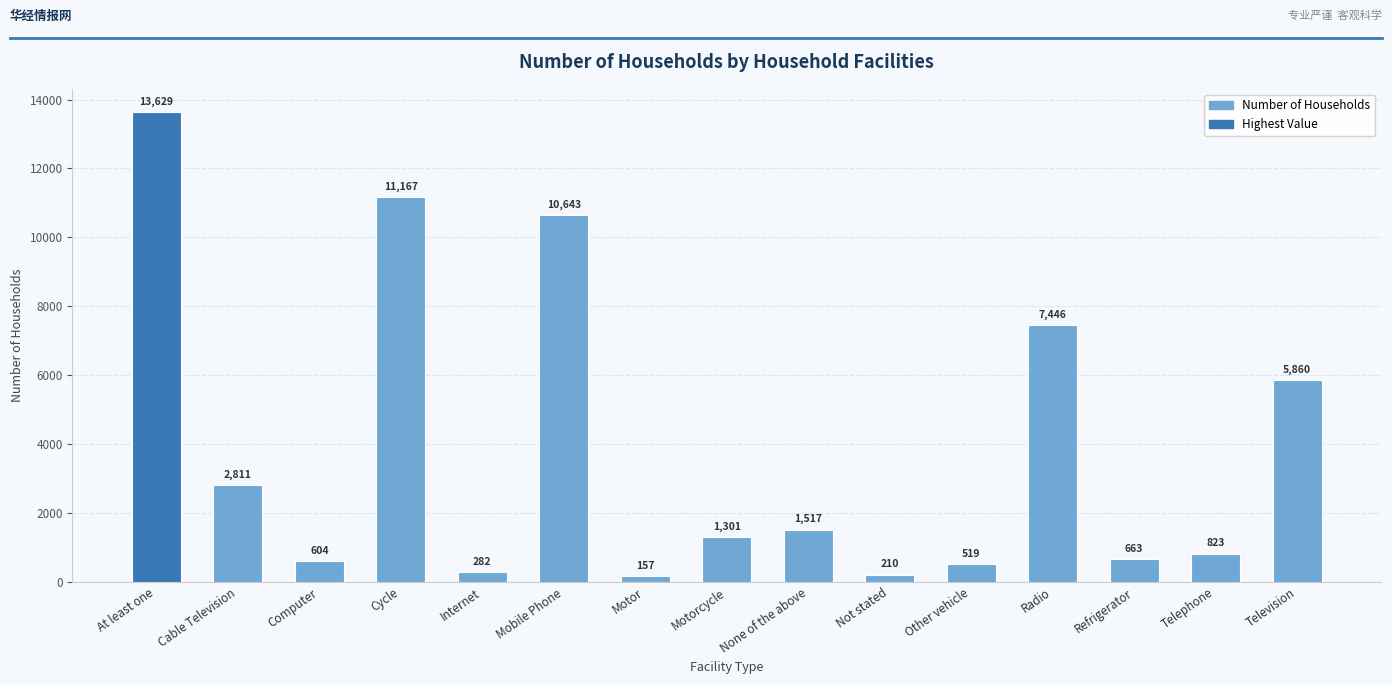

Reading right to left, what are all the values shown in this chart?

5860	823	663	7446	519	210	1517	1301	157	10643	282	11167	604	2811	13629